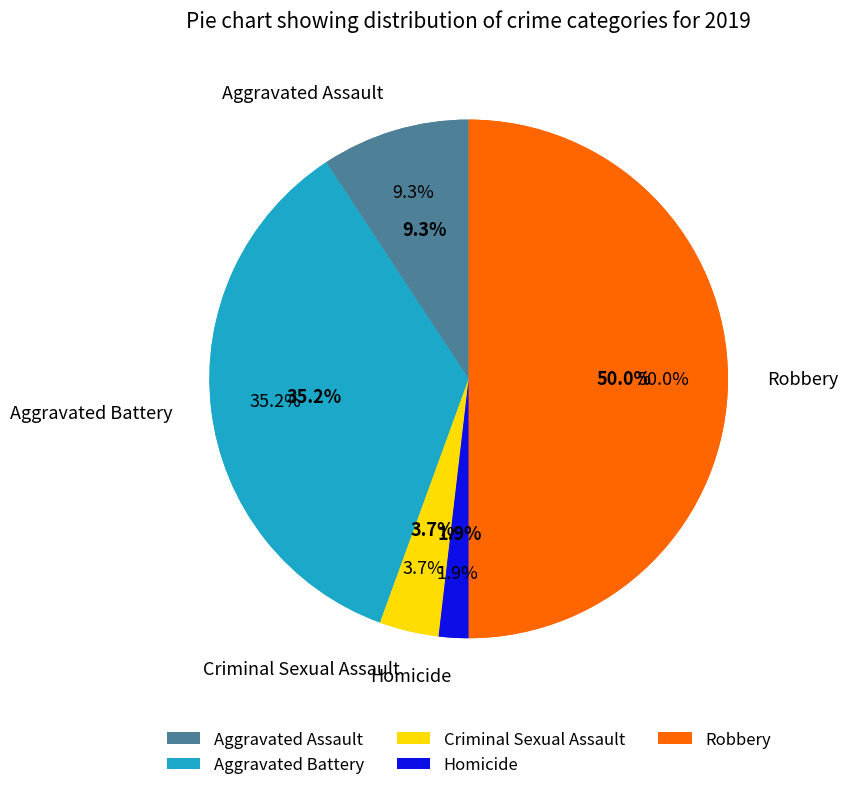

Approximately how many times larger is the value at Homicide compared to Aggravated Battery?

0.1